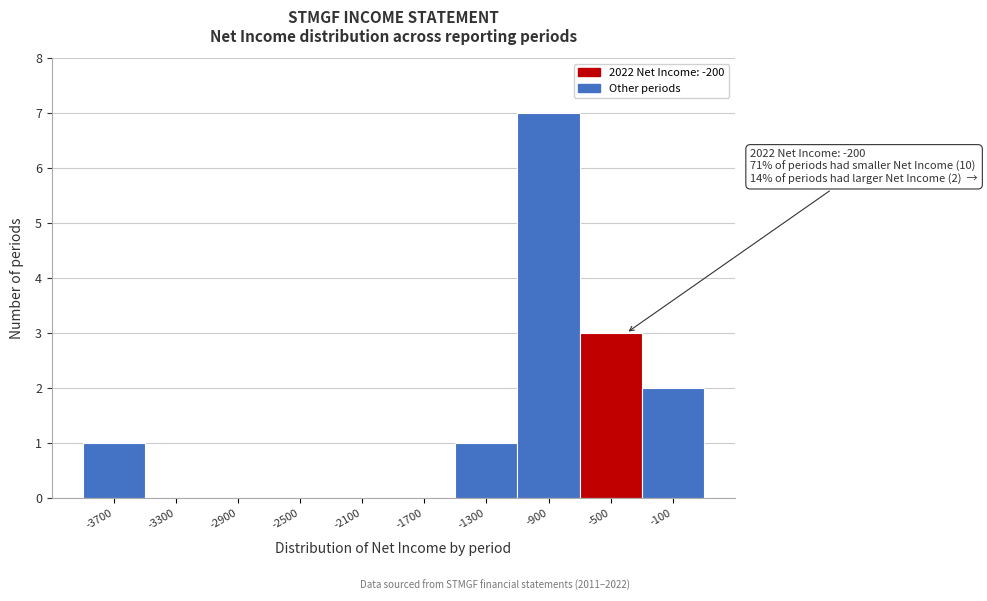

Reading left to right, list all the values displayed in this chart.

-3700=1	-3300=0	-2900=0	-2500=0	-2100=0	-1700=0	-1300=1	-900=7	-500=3	-100=2